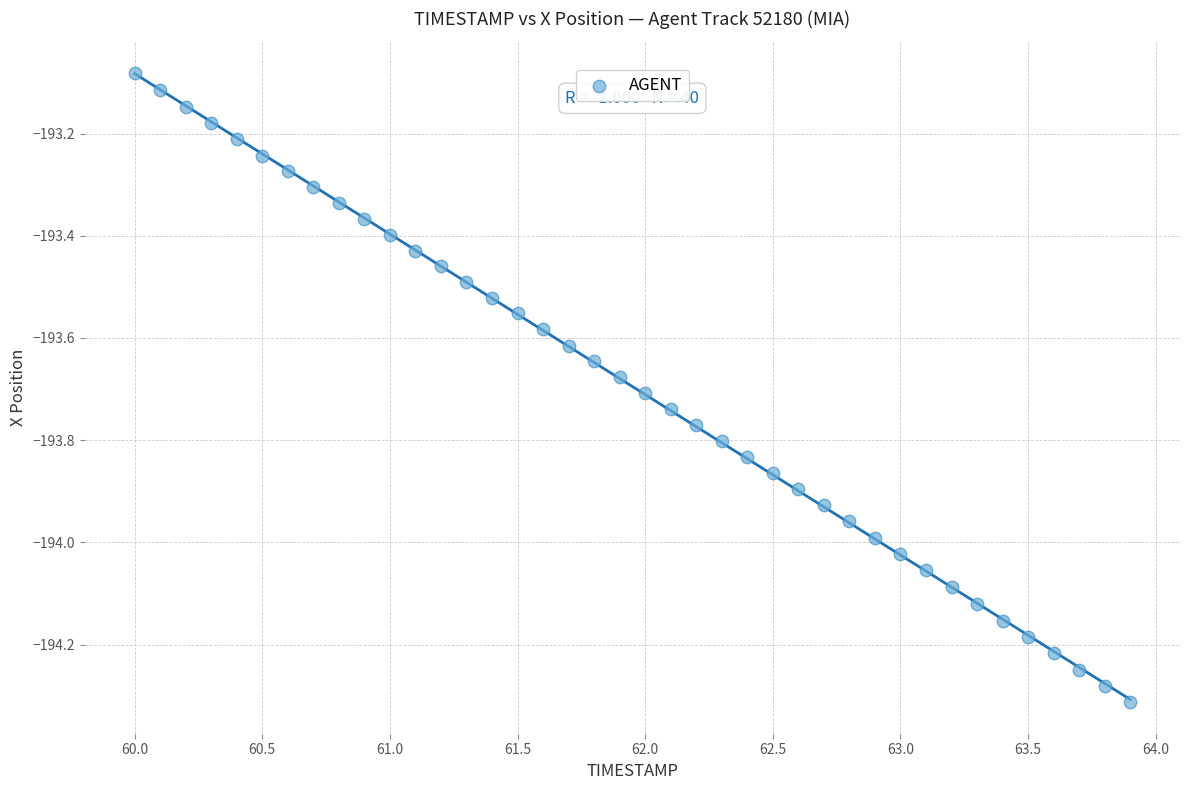

What is the range of X values (max minus min)?

3.9